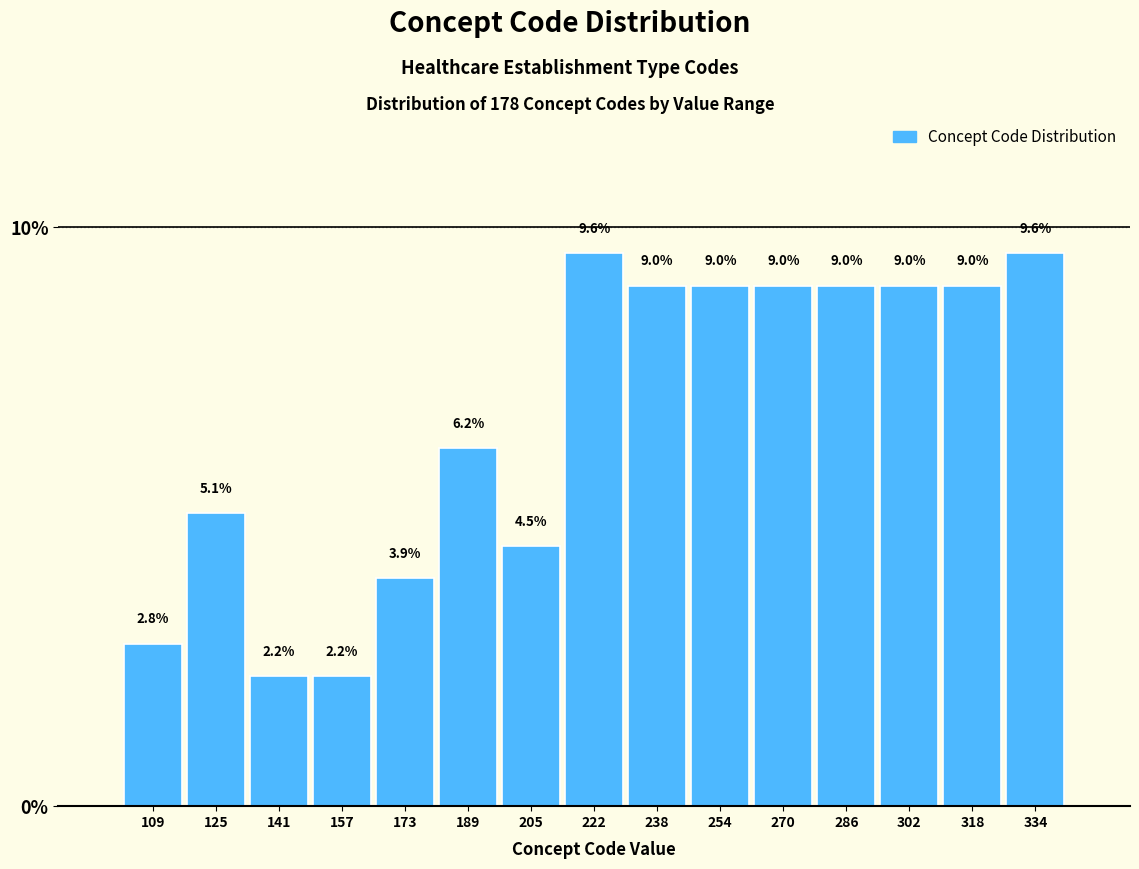

How tall is the bar that spans 214 to 230 on the x-axis? The bar edges are not printed on the chart, so give them approximately, as read against the axis.

9.6